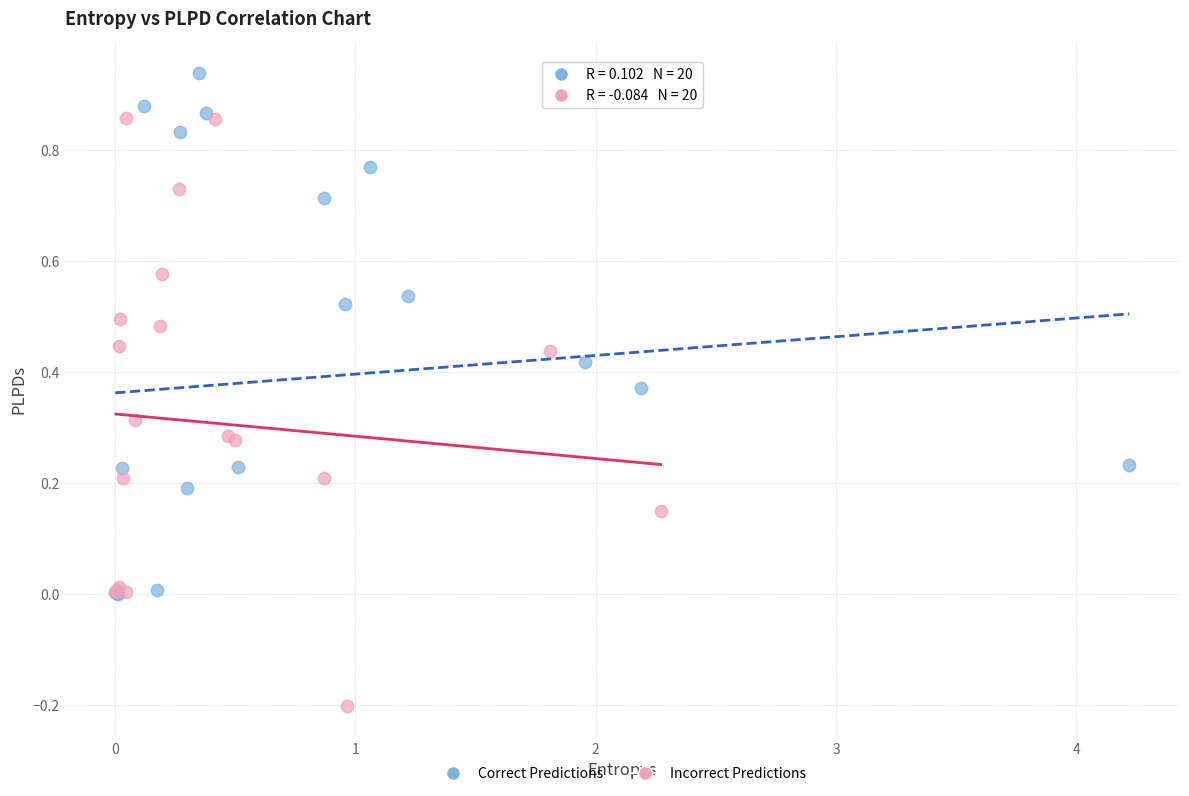

Which series has the widest spread of Y values?

Incorrect Predictions